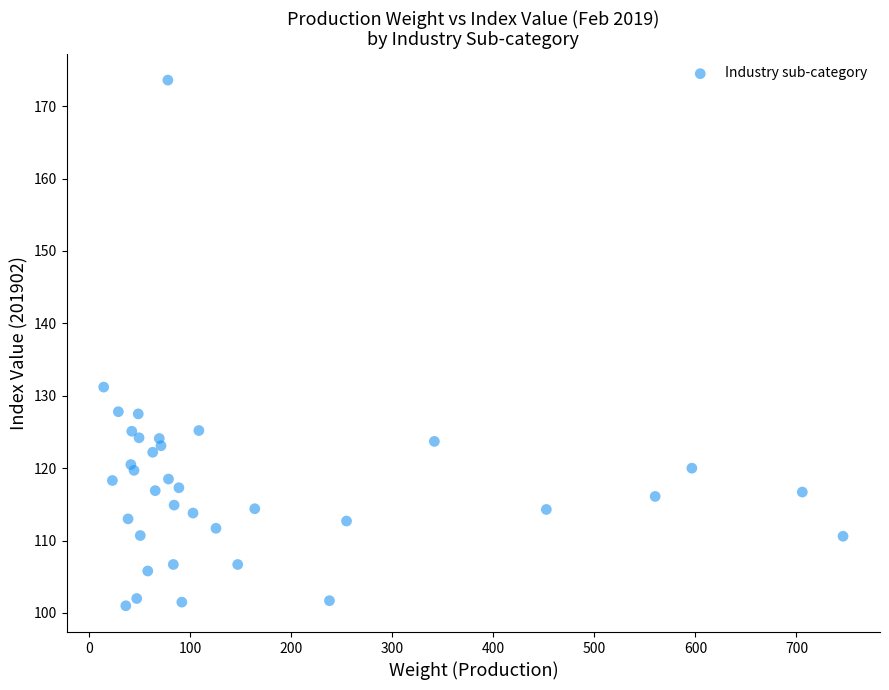

What is the range of X values (max minus min)?

731.6